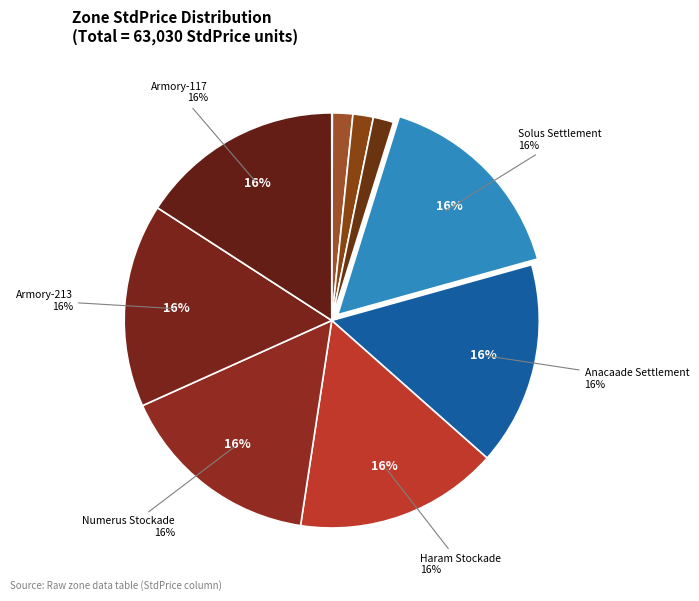

To the nearest percent, what portion does Accretia HQ represent?

2%